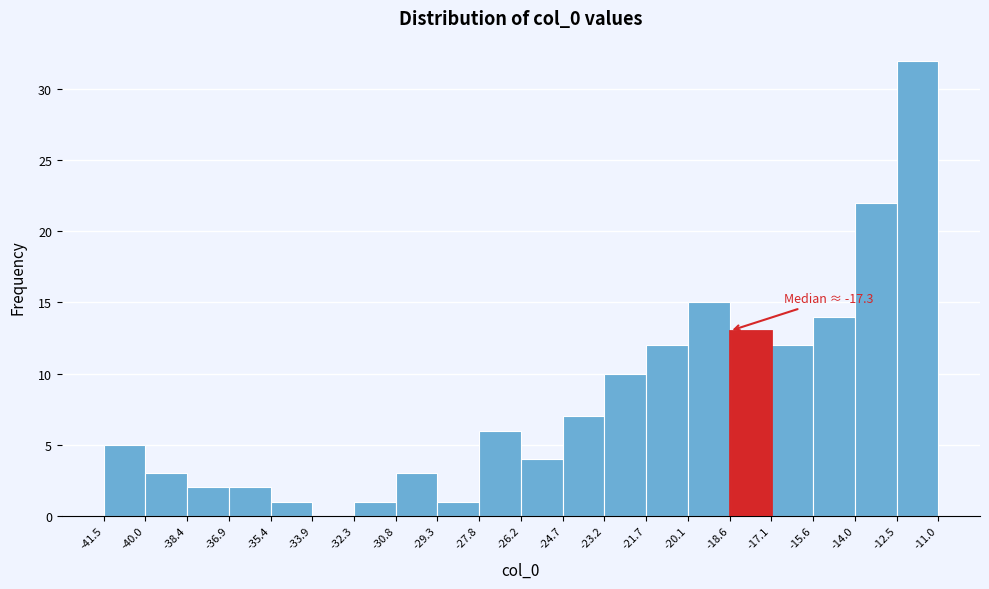

Which range on the x-axis has the tallest bar?

-12.5 to -11.0